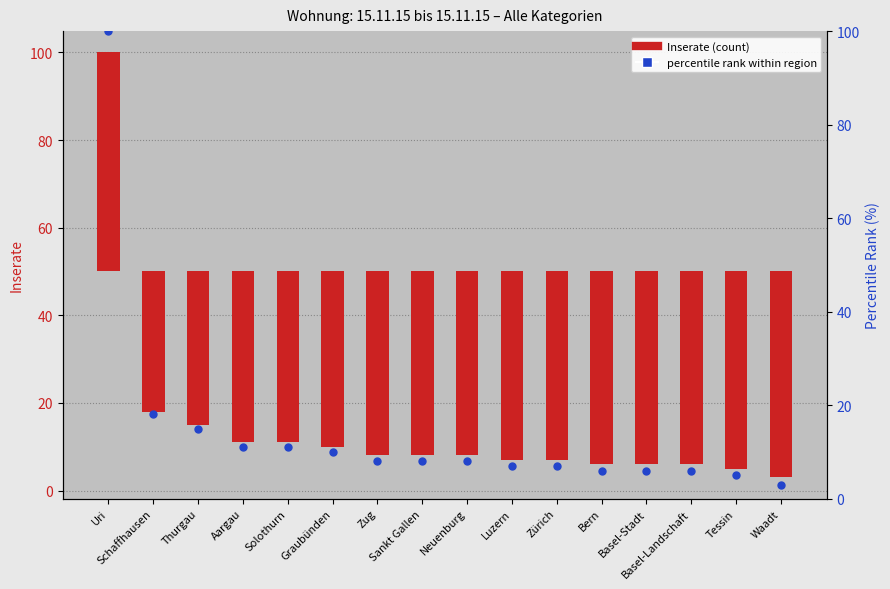

Which series contains the highest Y value?

percentile rank within region